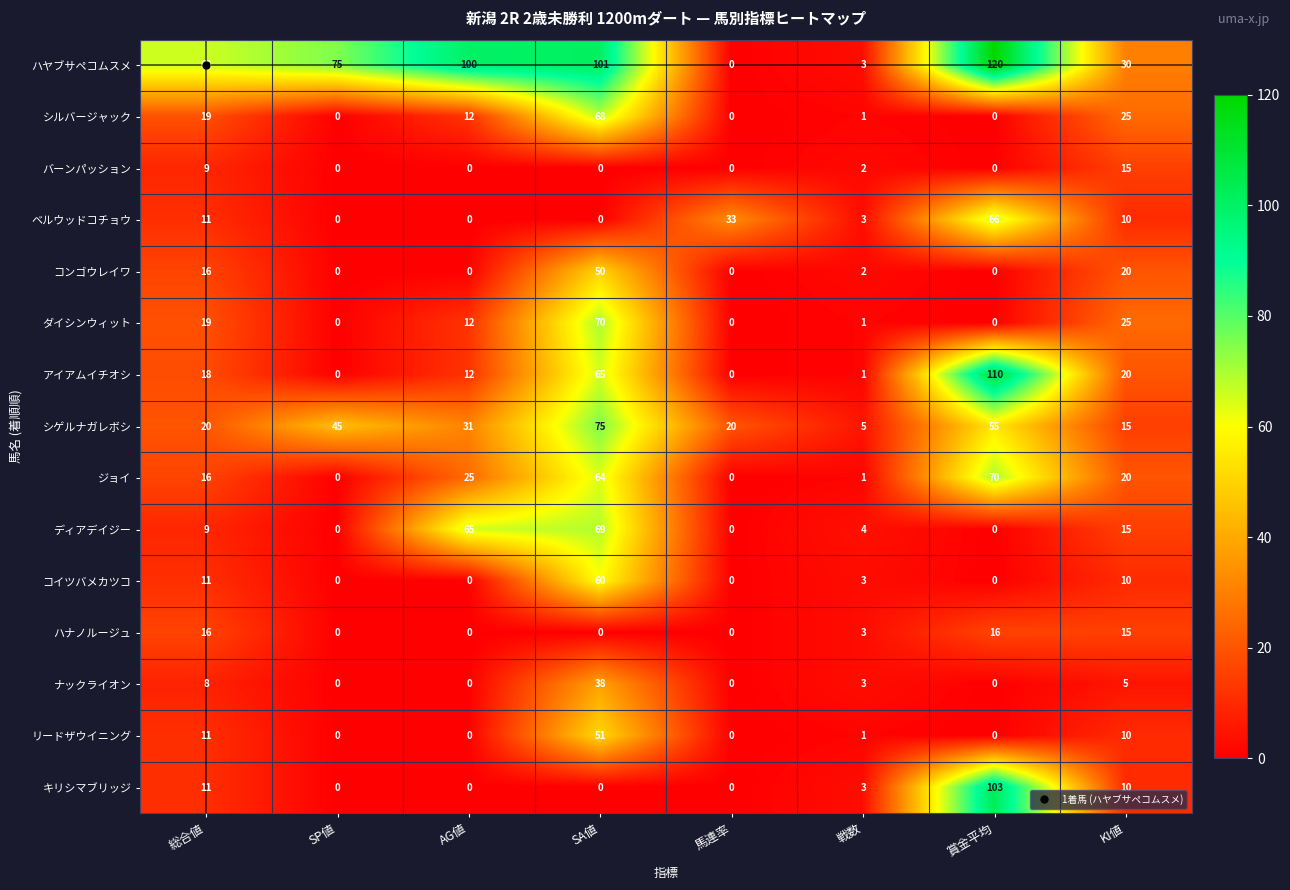

At which category is the sum across all series the highest?

SA値